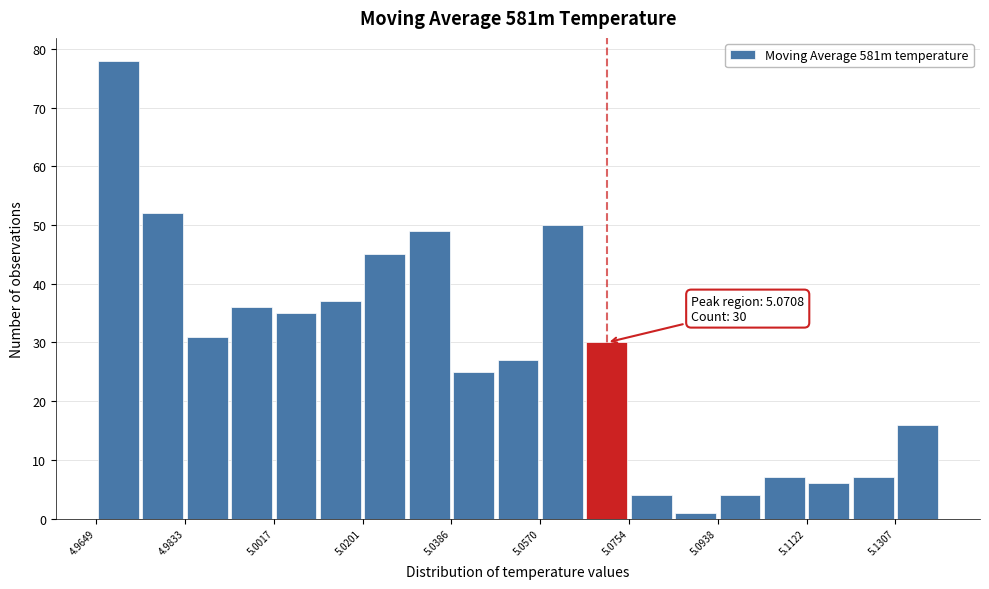

Which range on the x-axis has the tallest bar?

4.964 to 4.974